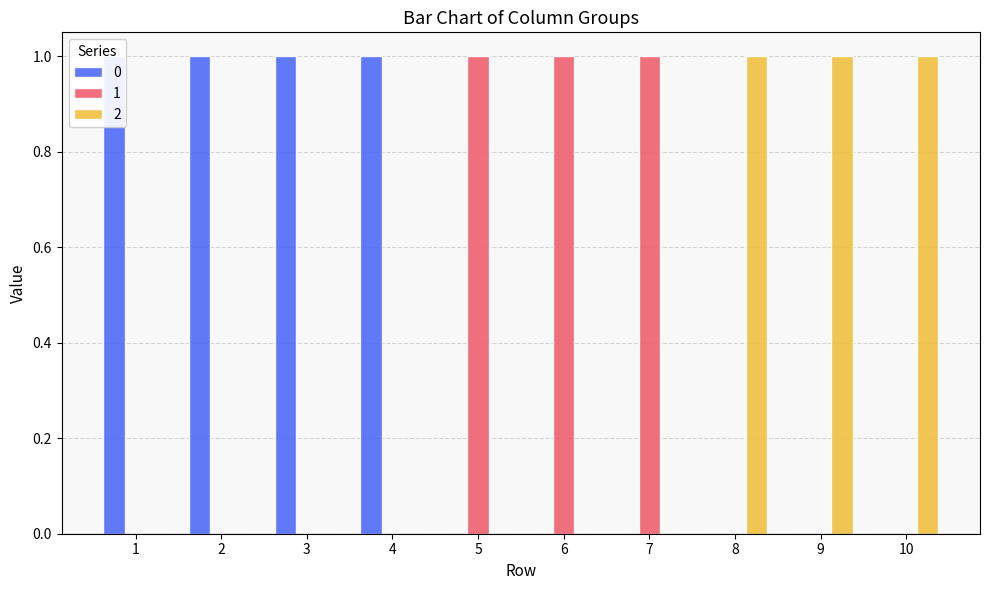

What is the spread (max minus min) of values at 1?

1